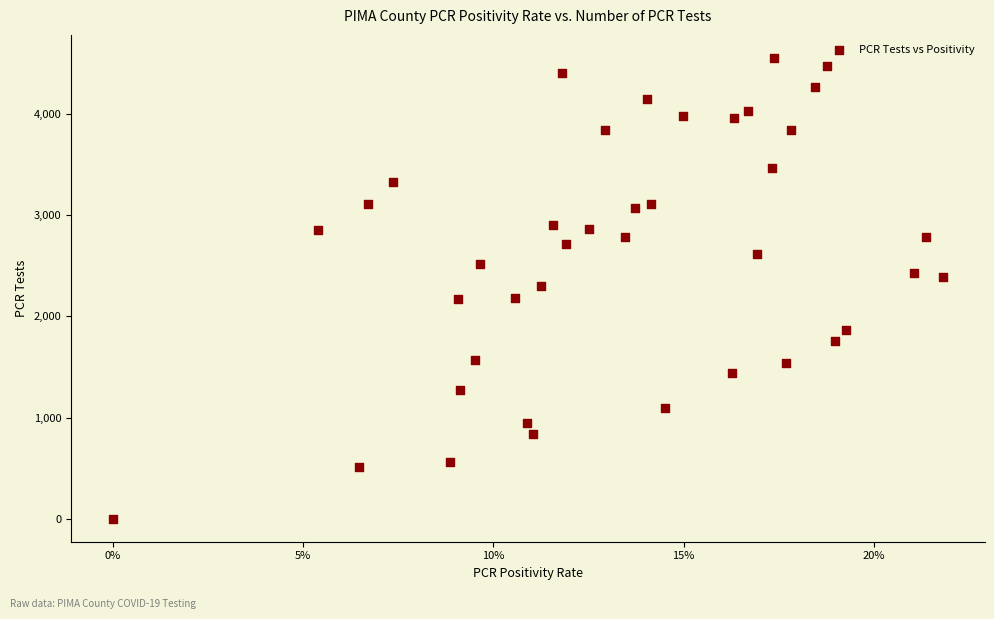

What is the range of Y values (max minus min)?

4548